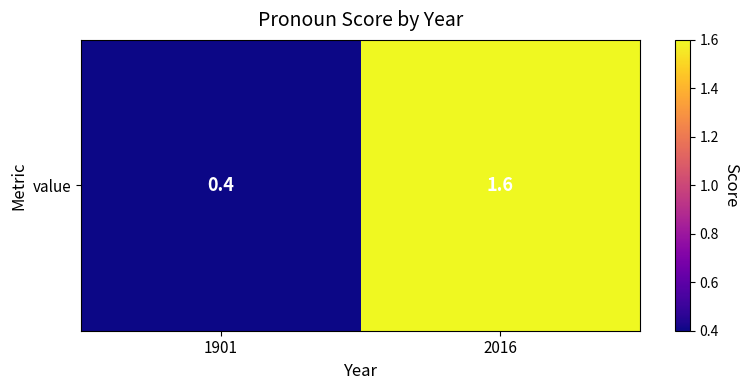

At which category does the chart reach its minimum across all series?

1901